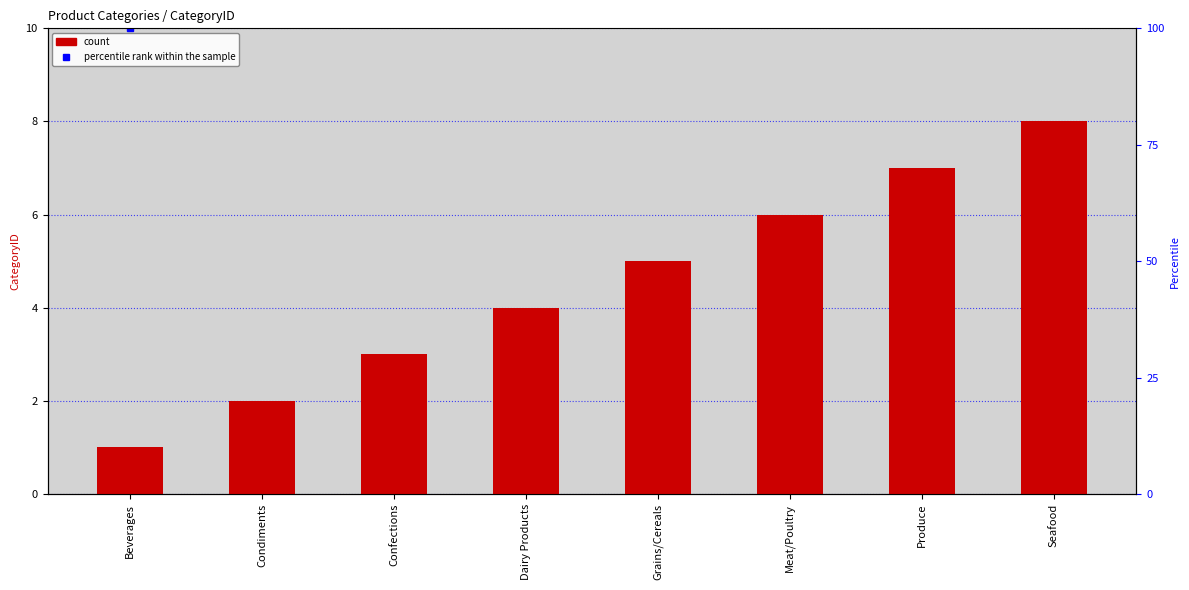

Rank the categories by value from lowest to highest.

Beverages, Condiments, Confections, Dairy Products, Grains/Cereals, Meat/Poultry, Produce, Seafood